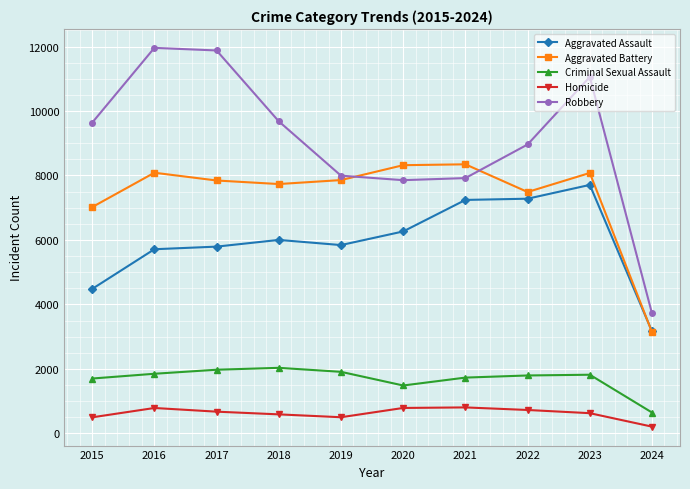

True or false: Criminal Sexual Assault and Aggravated Assault intersect in this chart.

False